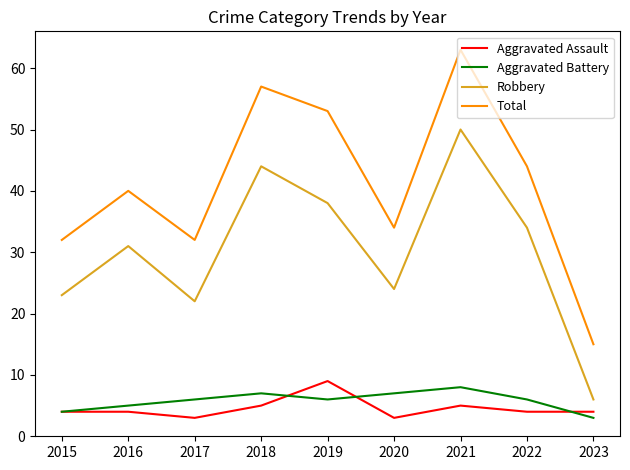

What is the difference between the highest and lowest values at 2022?

40